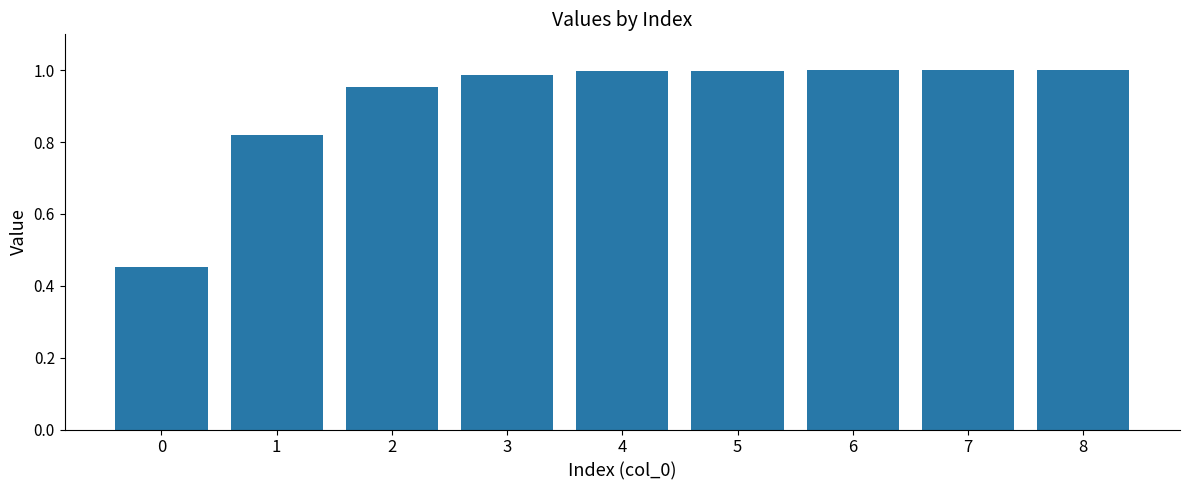

Are the bars horizontal?

No